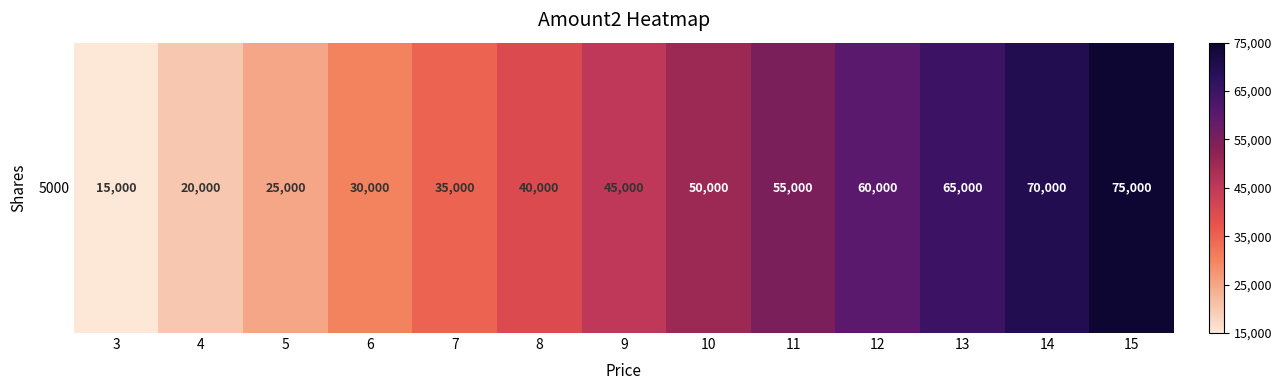

What is the difference between the maximum and minimum values?

60000